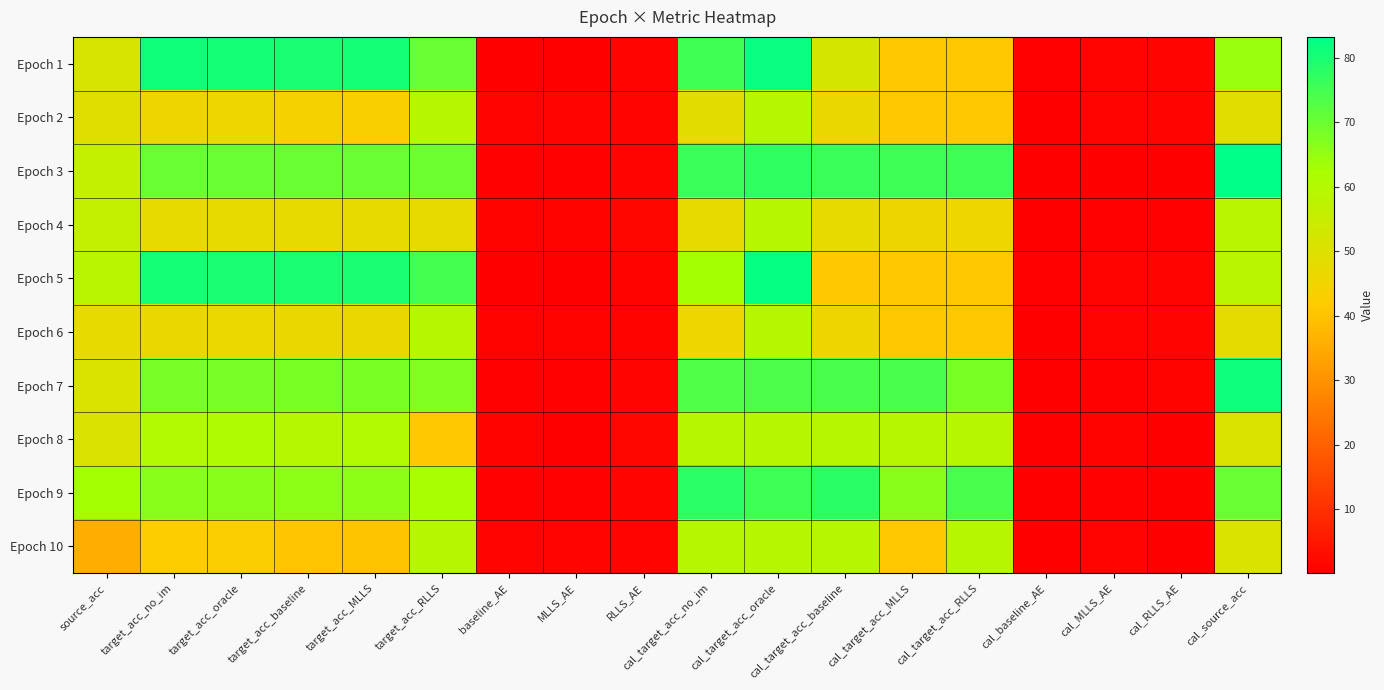

What is the greatest value displayed?

83.3